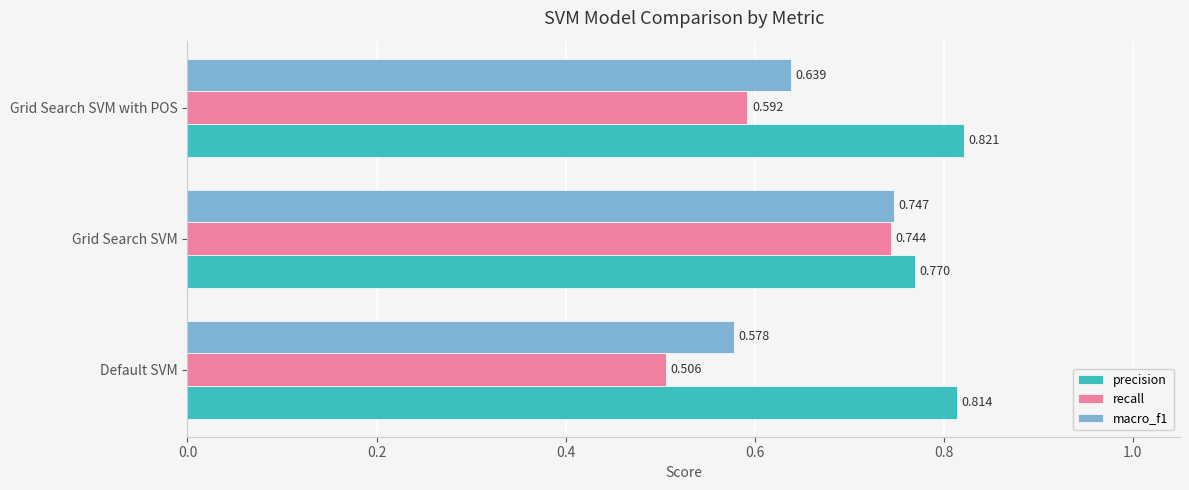

Between Default SVM and Grid Search SVM, which series saw the biggest shift?

recall